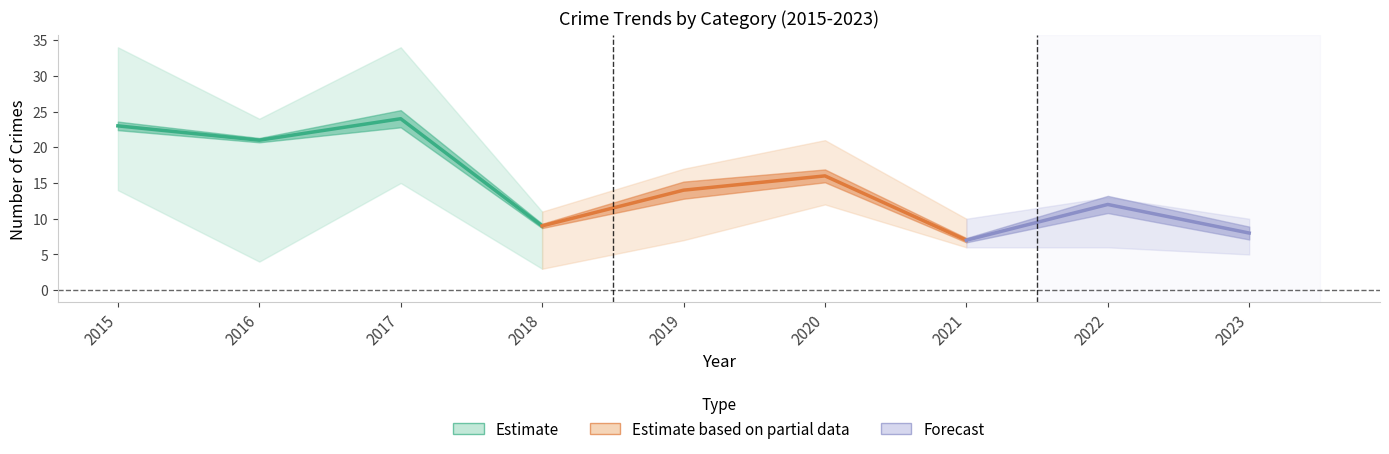

Where is the first local minimum for Total?

2016